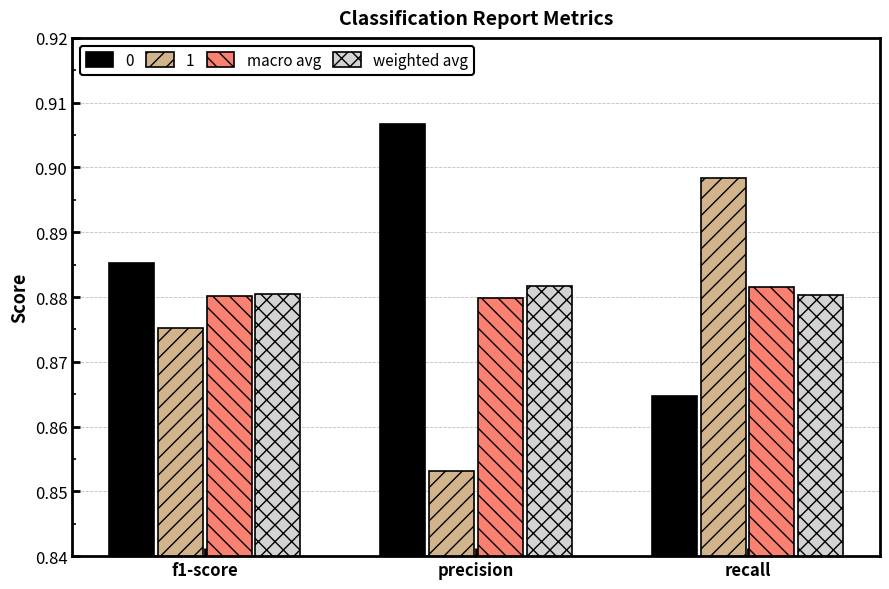

Are the bars horizontal?

No